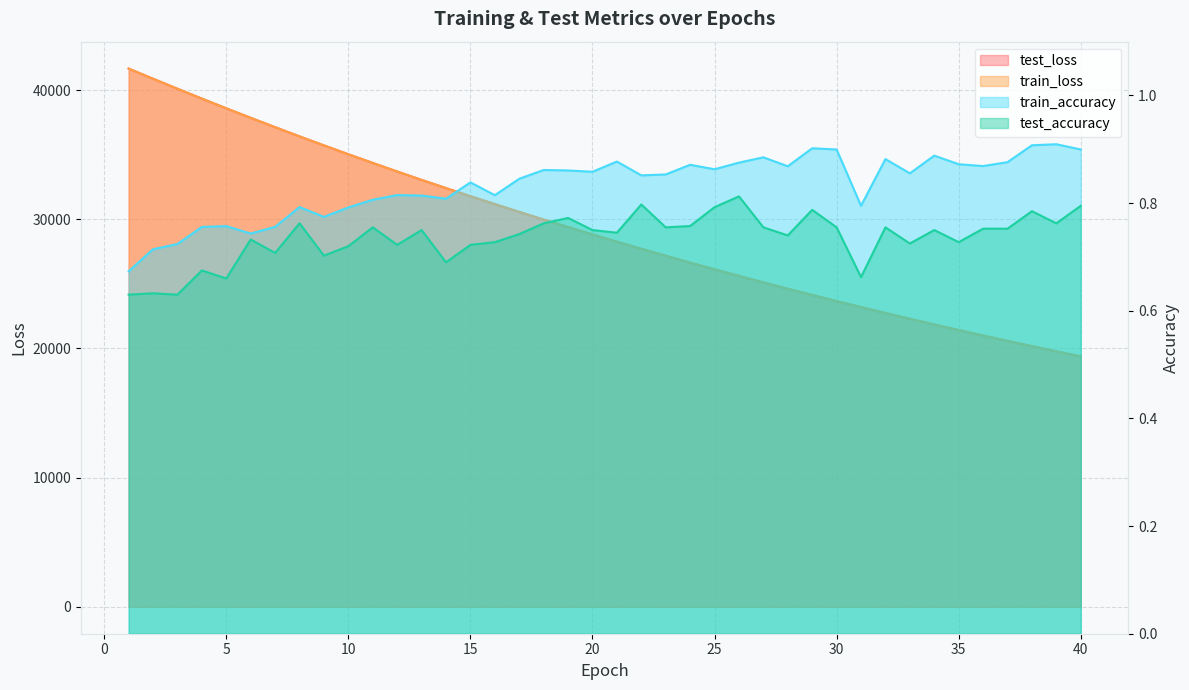

What is the total value across all series at 33?

44595.1